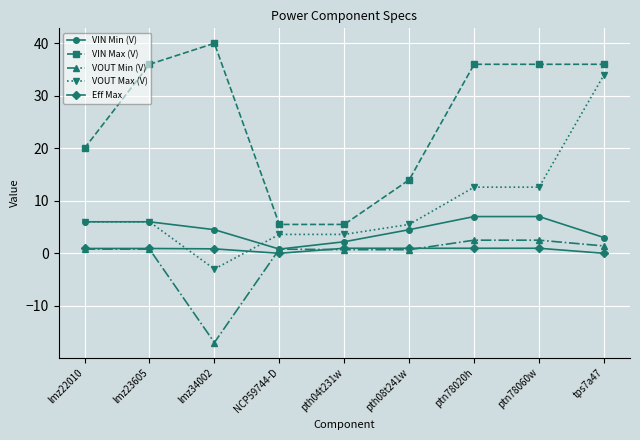

How many distinct data groups are displayed?

5